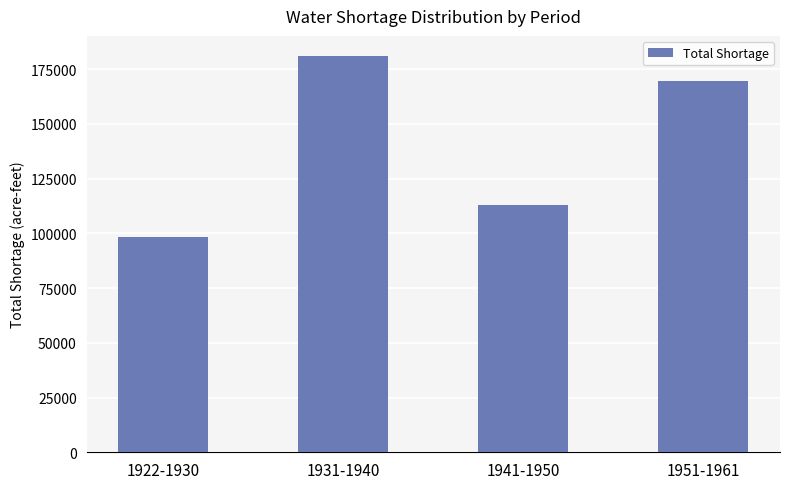

How many series are shown in this chart?

1